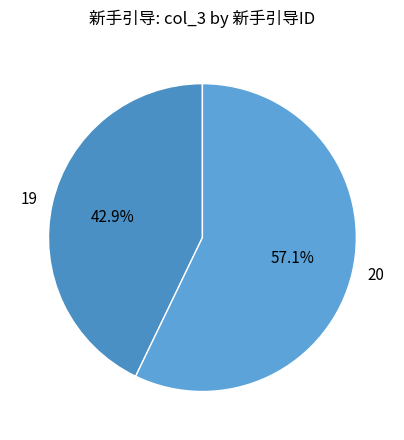

Count the number of slices in the pie.

2